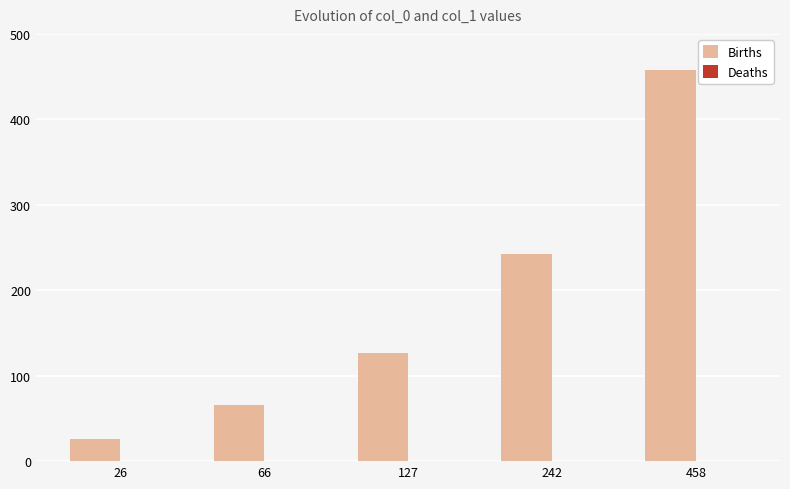

Between 66 and 26, which is larger?

66